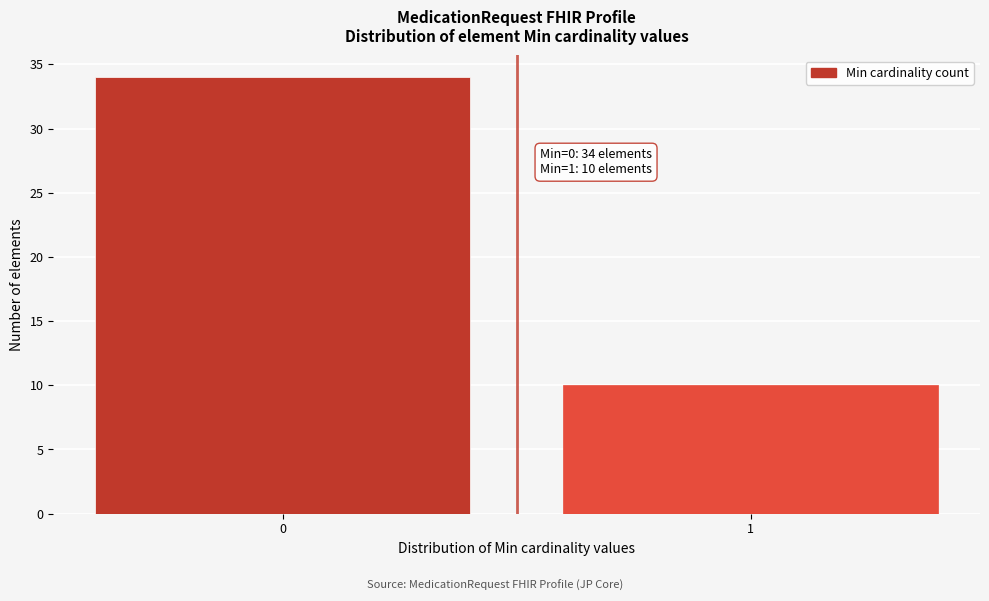

Reading left to right, extract all data points from this chart.

0=34	1=10